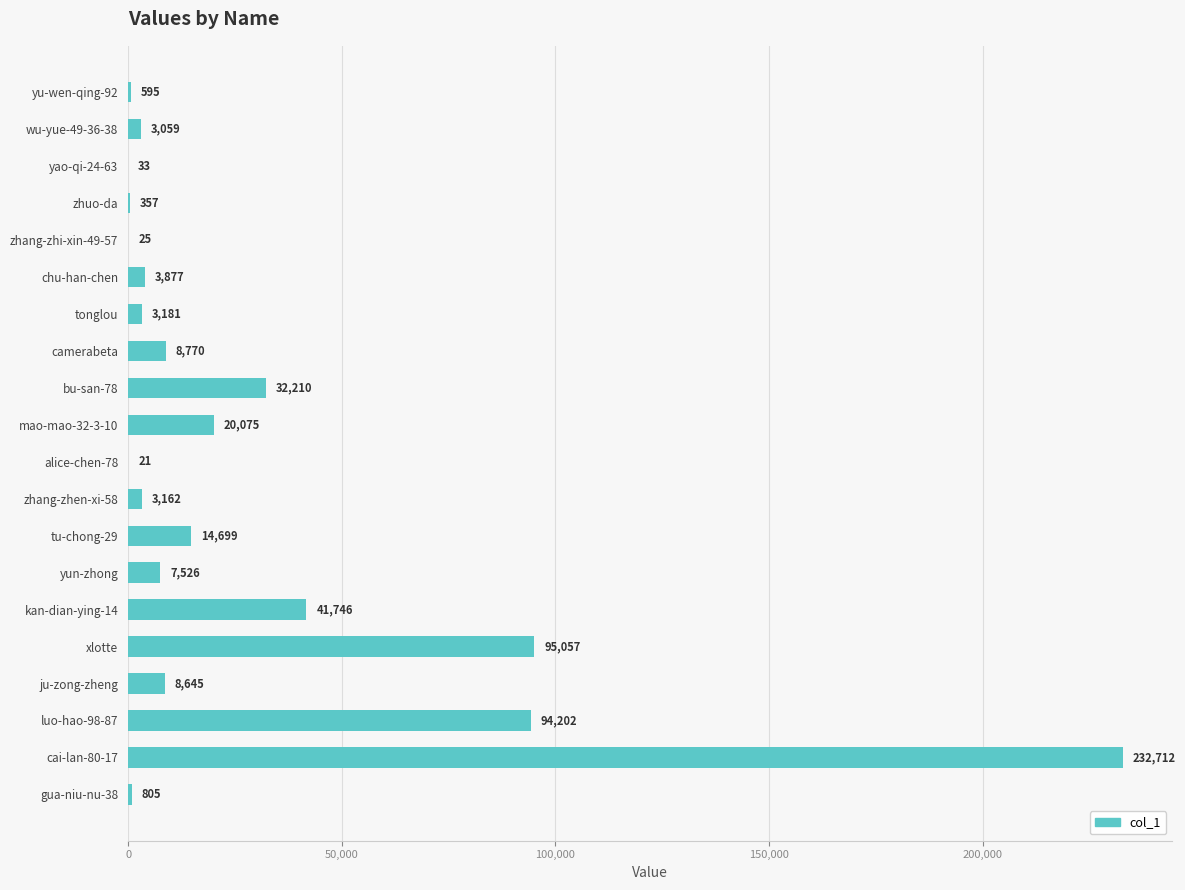

Reading bottom to top, extract all data points from this chart.

gua-niu-nu-38=805	cai-lan-80-17=232712	luo-hao-98-87=94202	ju-zong-zheng=8645	xlotte=95057	kan-dian-ying-14=41746	yun-zhong=7526	tu-chong-29=14699	zhang-zhen-xi-58=3162	alice-chen-78=21	mao-mao-32-3-10=20075	bu-san-78=32210	camerabeta=8770	tonglou=3181	chu-han-chen=3877	zhang-zhi-xin-49-57=25	zhuo-da=357	yao-qi-24-63=33	wu-yue-49-36-38=3059	yu-wen-qing-92=595